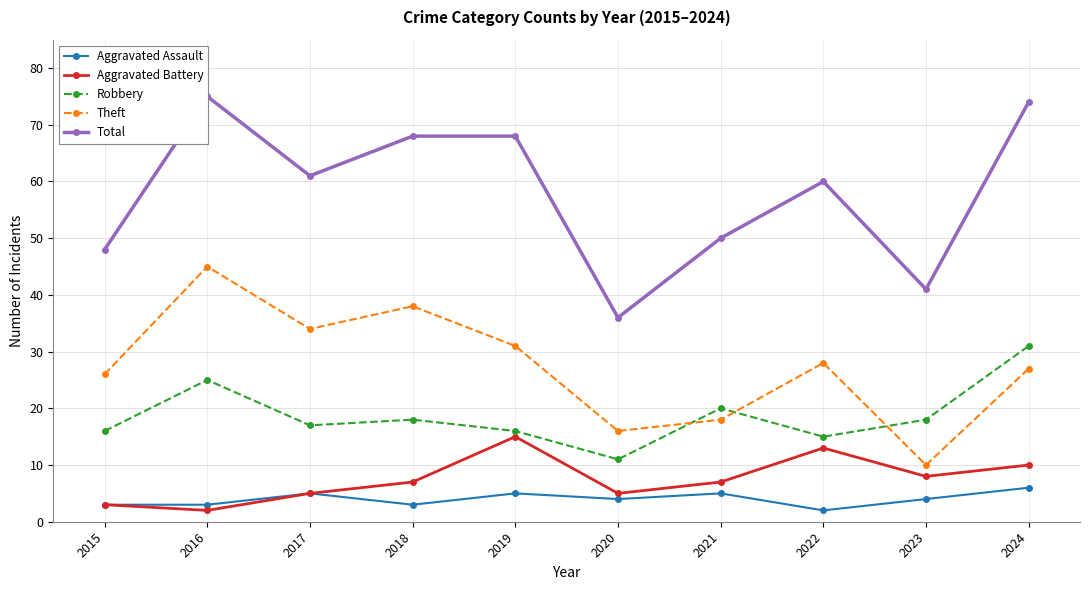

Reading left to right, what are all the values shown in this chart?

Aggravated Assault: 2015=3	2016=3	2017=5	2018=3	2019=5	2020=4	2021=5	2022=2	2023=4	2024=6
Aggravated Battery: 2015=3	2016=2	2017=5	2018=7	2019=15	2020=5	2021=7	2022=13	2023=8	2024=10
Robbery: 2015=16	2016=25	2017=17	2018=18	2019=16	2020=11	2021=20	2022=15	2023=18	2024=31
Theft: 2015=26	2016=45	2017=34	2018=38	2019=31	2020=16	2021=18	2022=28	2023=10	2024=27
Total: 2015=48	2016=75	2017=61	2018=68	2019=68	2020=36	2021=50	2022=60	2023=41	2024=74